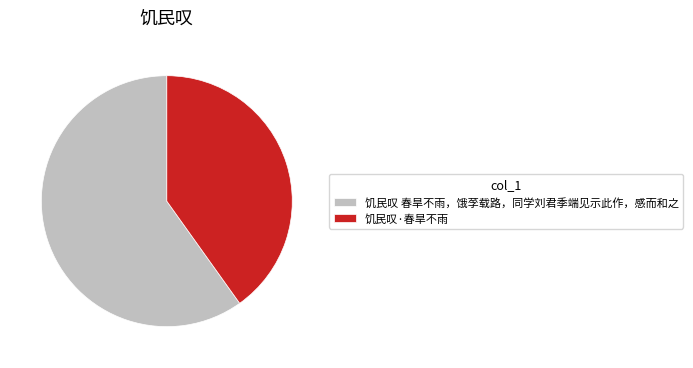

Does any single category account for the majority?

Yes